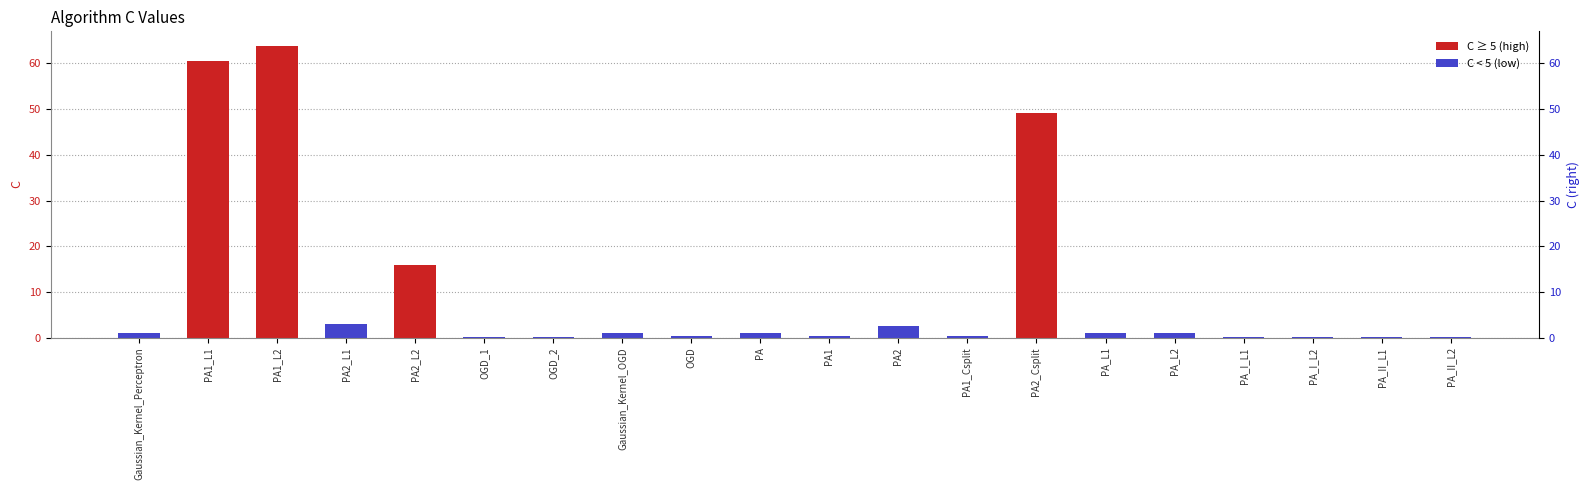

At which label is the value closest to 31?

PA2_L2